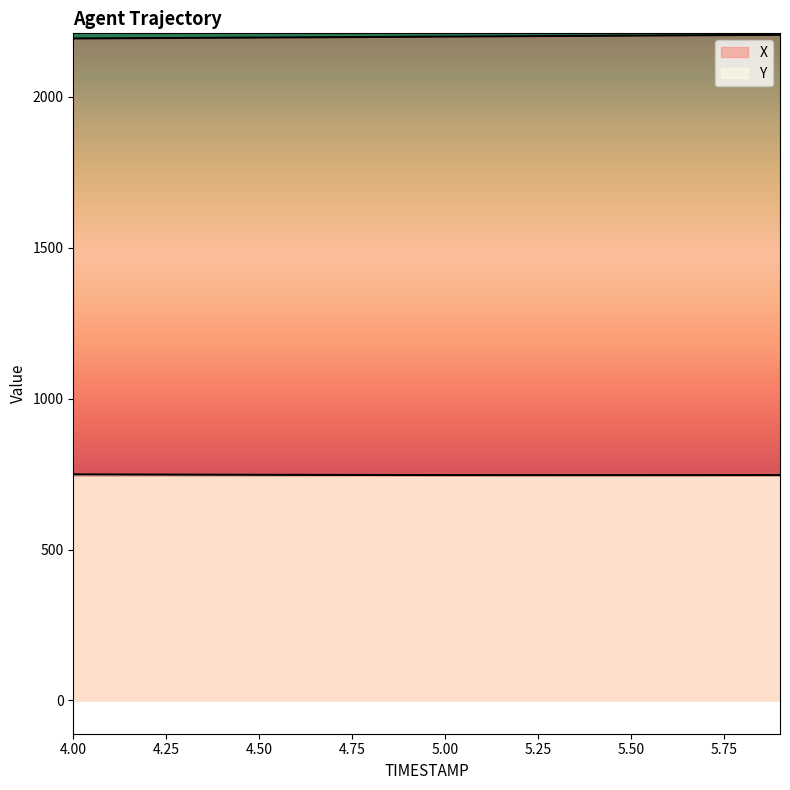

What is the difference between the X values at 5.5 and 4.9?

3.9